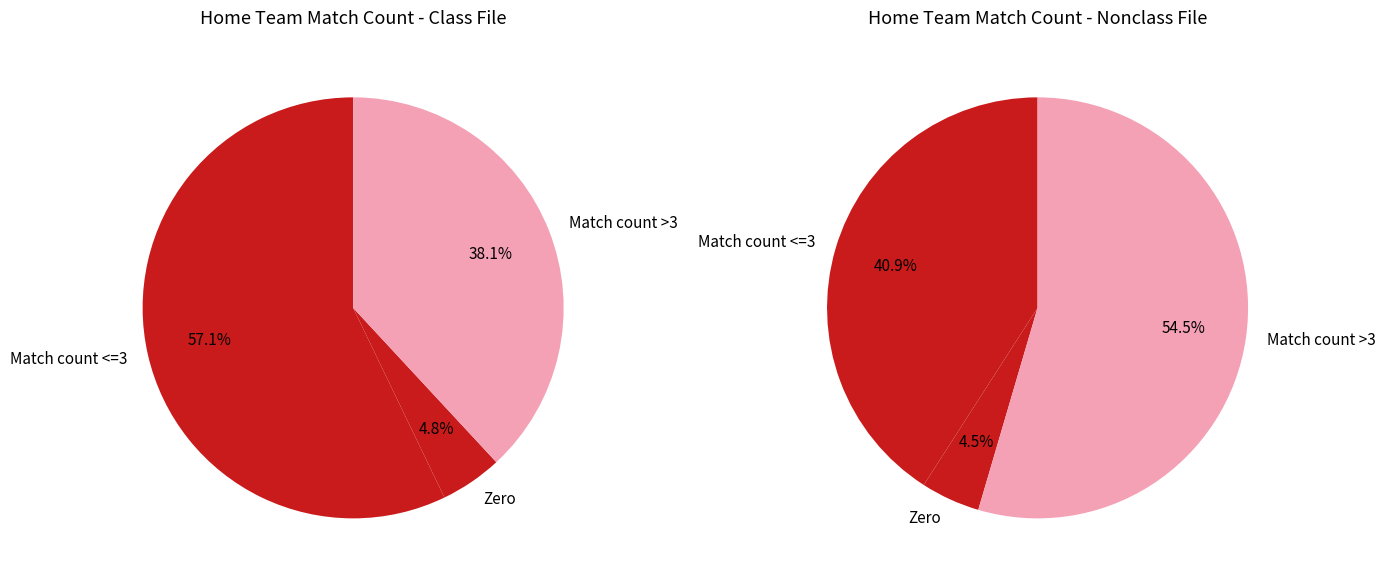

True or false: Lausanne Sport accounts for 1% of the total.

False